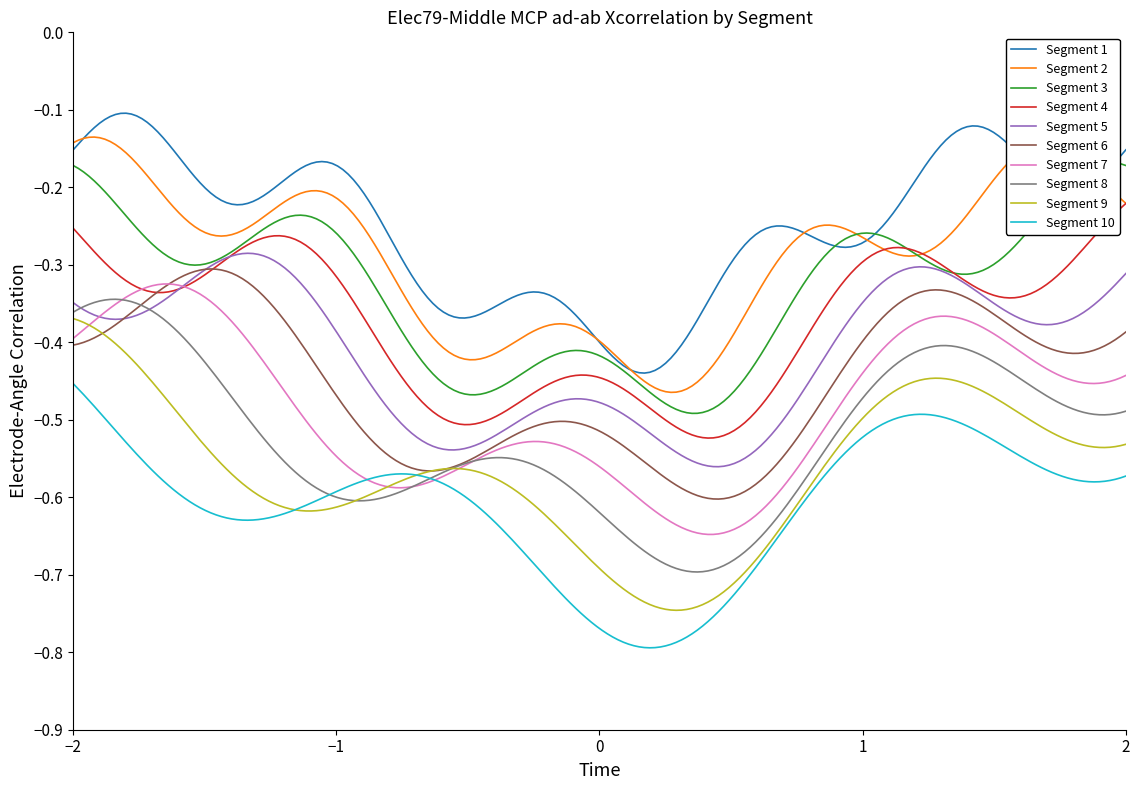

Which series has the widest spread of values?

Extension